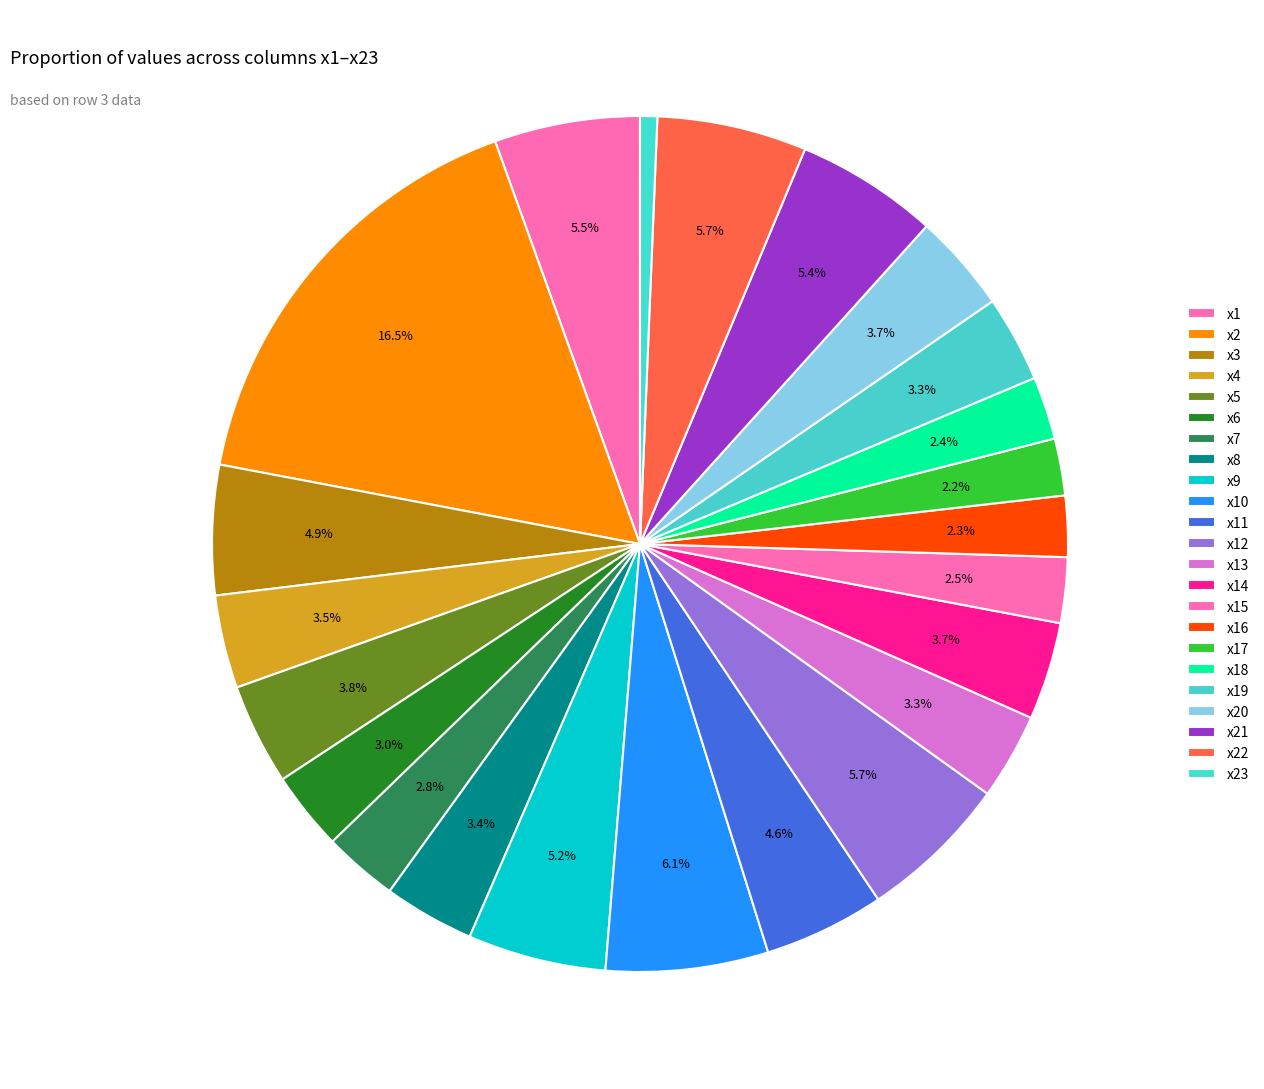

Combined, what portion of the pie is x13 and x9?

8.5%